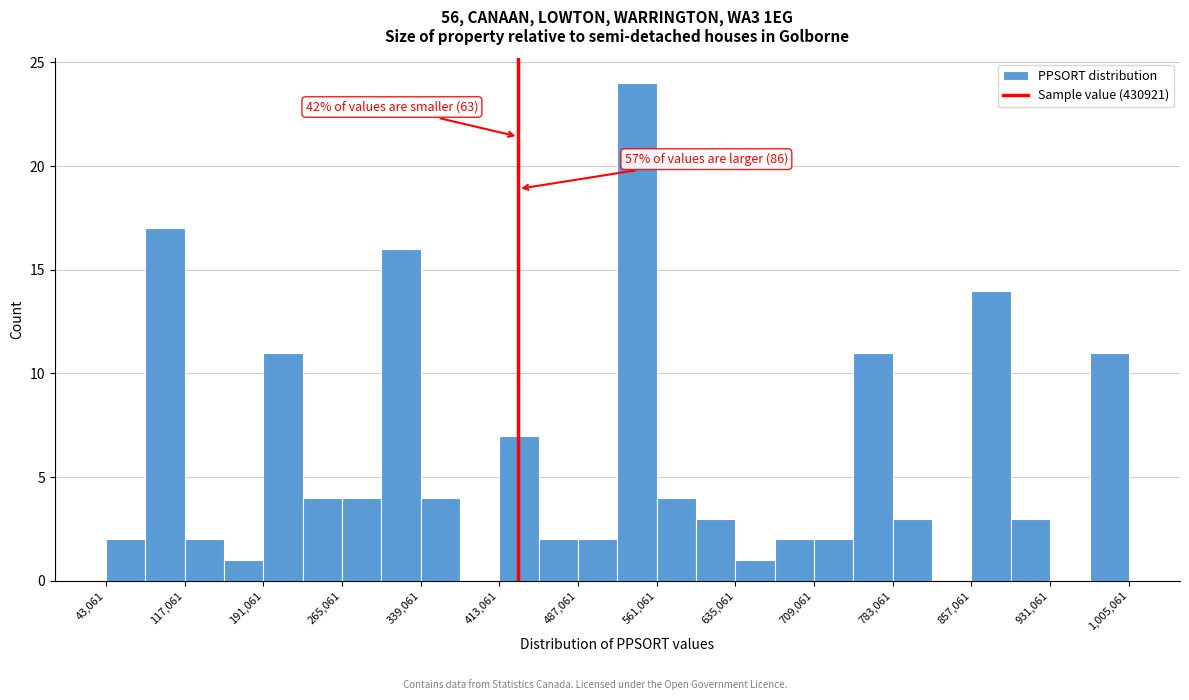

Read against the x-axis, roughly where is the centre of the tallest bar?

540000